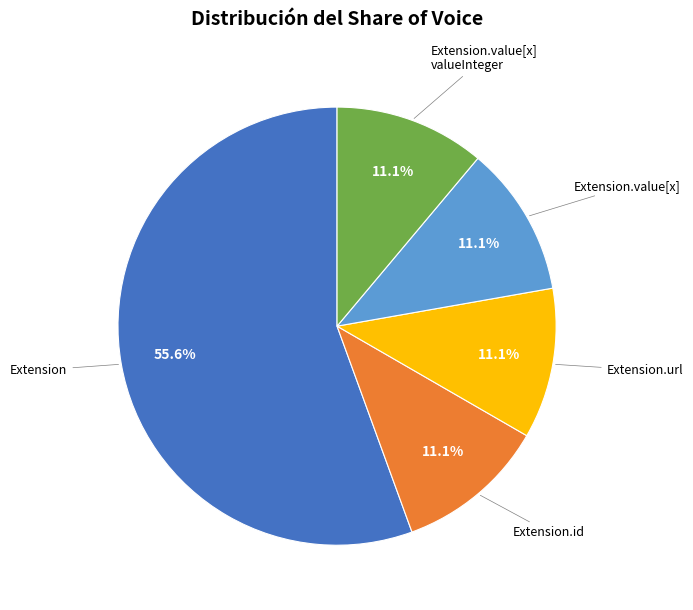

Does any single category account for the majority?

Yes